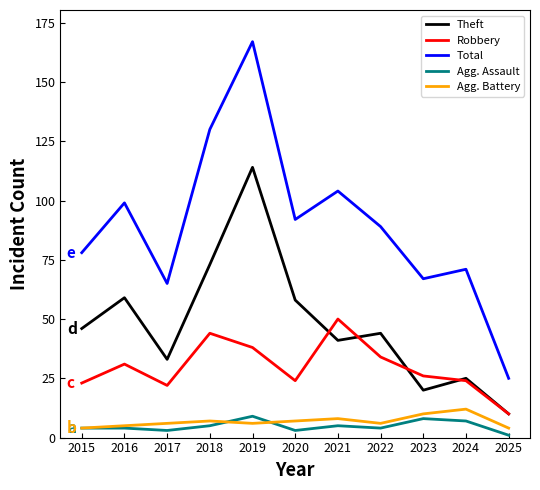

Where is the first local maximum for Robbery?

2016